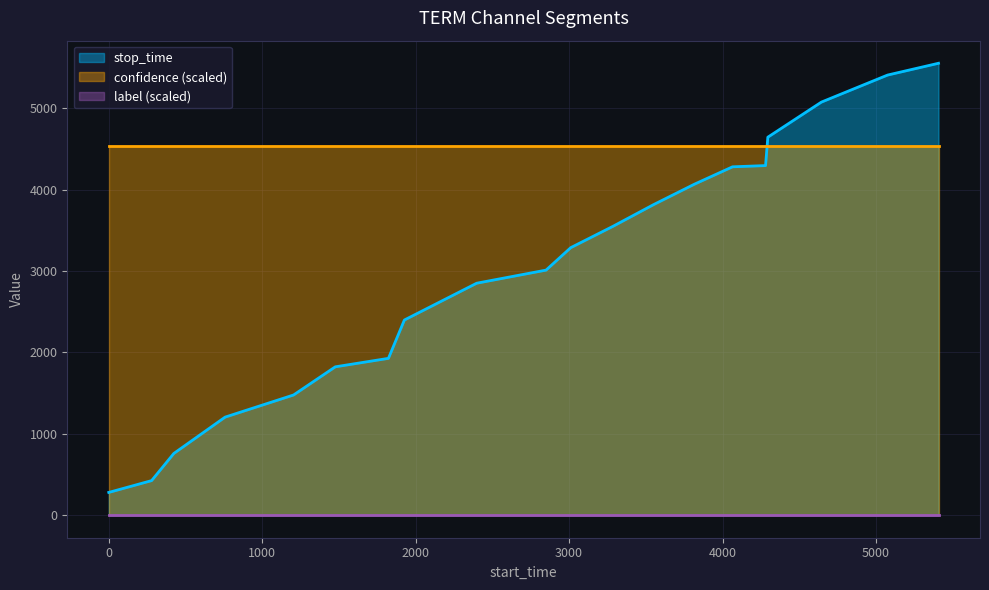

At which category is the sum across all series the highest?

19